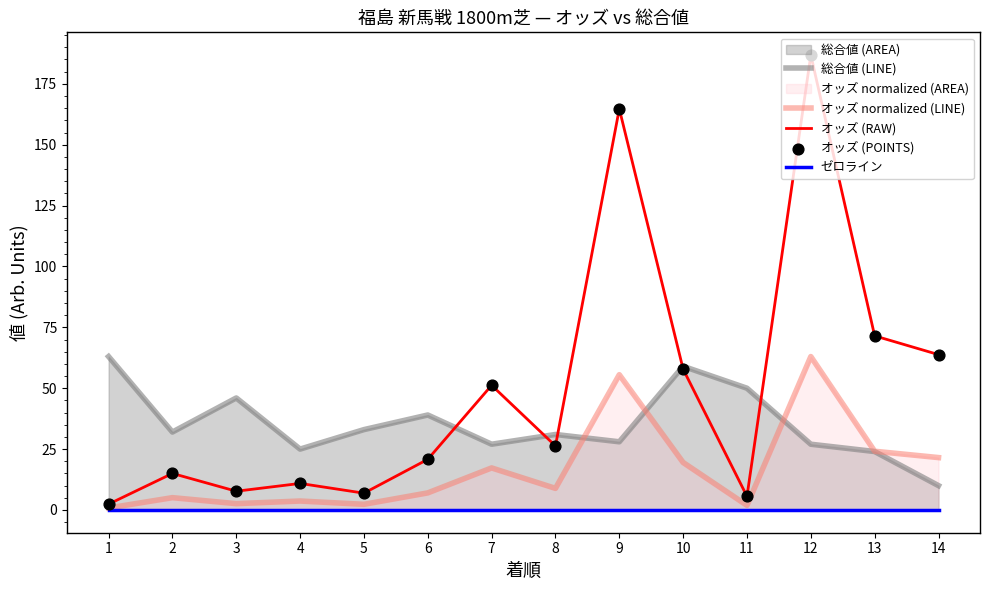

Which series has the largest Y range (max minus min)?

オッズ (RAW)